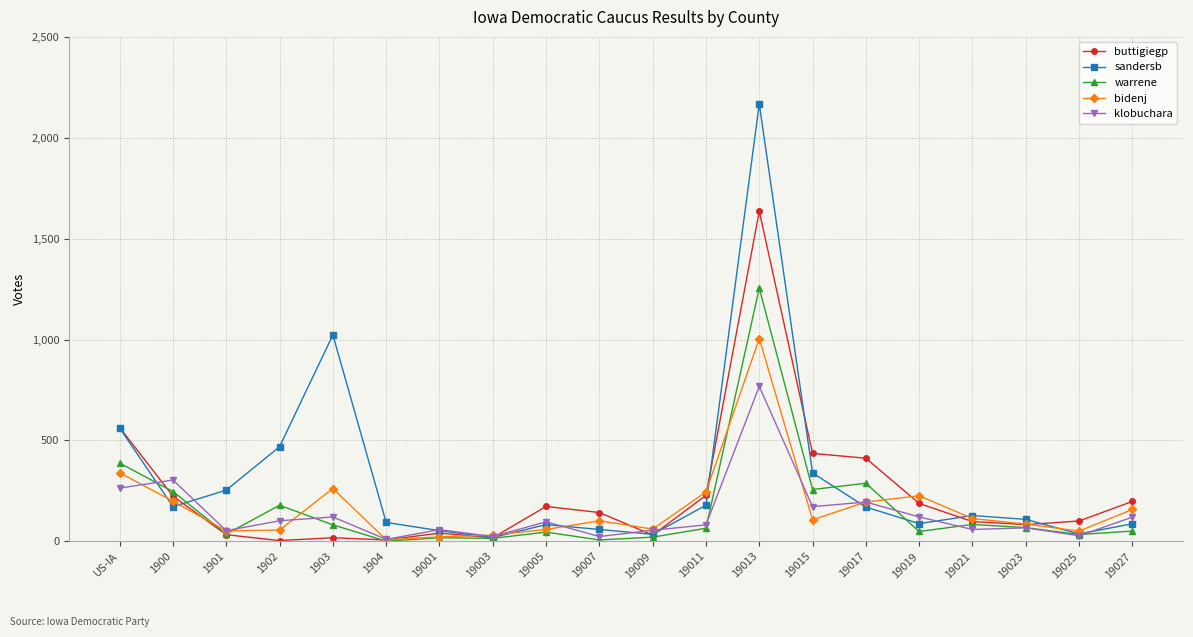

At which label does buttigiegp reach its peak?

19013